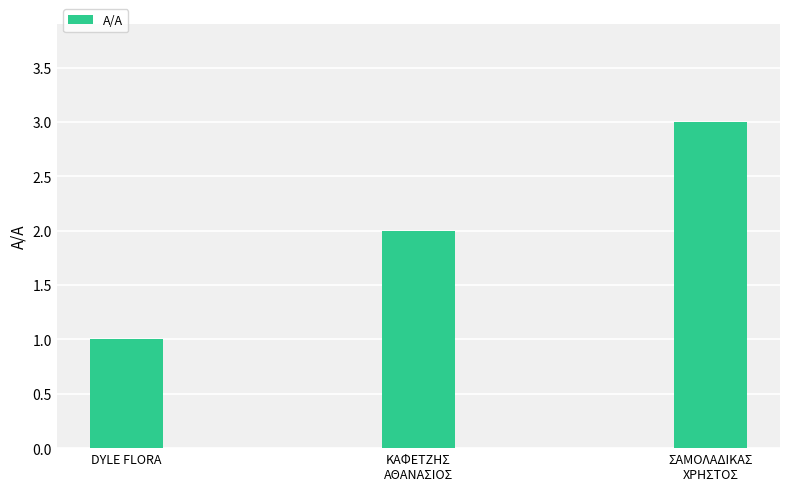

Is it true that the value at DYLE FLORA is 2?

False